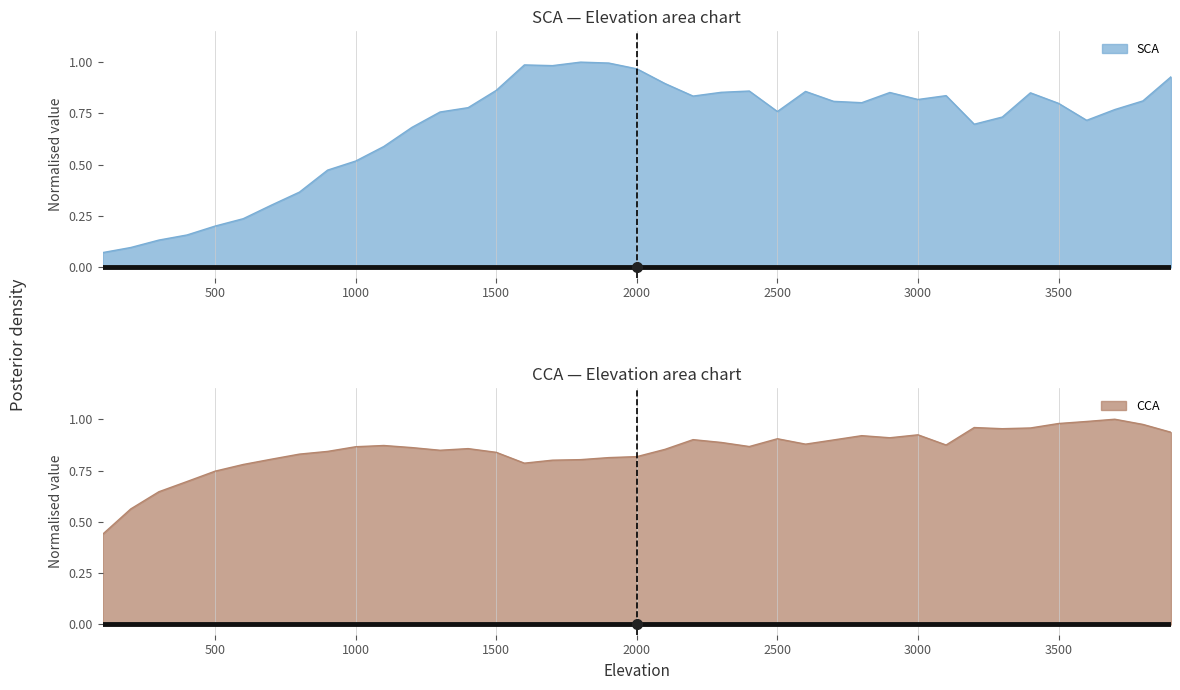

Read the SCA value at 1600.

1.0